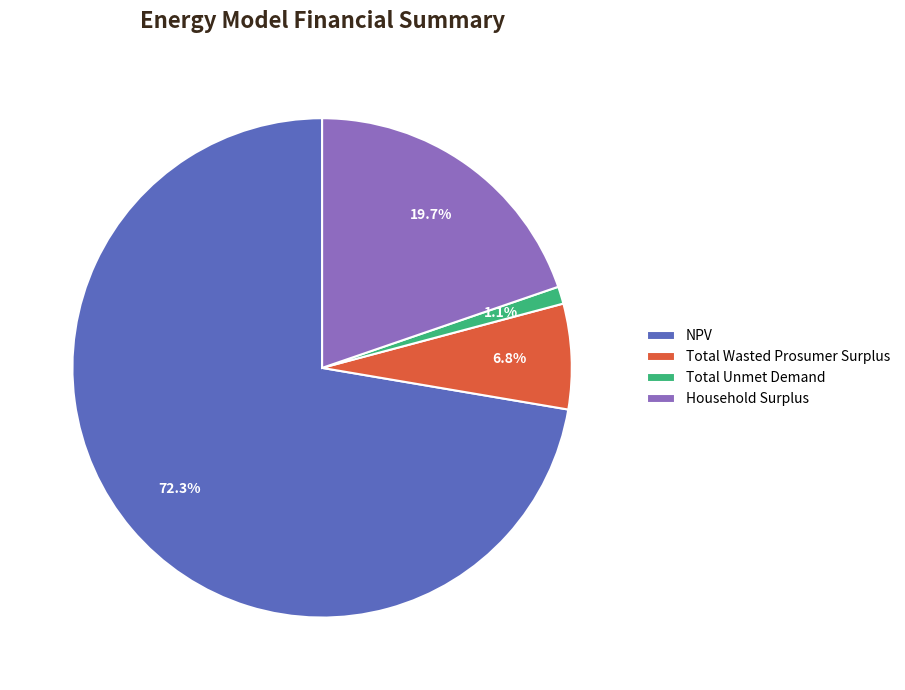

Approximately how many times larger is the value at Total Unmet Demand compared to Total Wasted Prosumer Surplus?

0.2